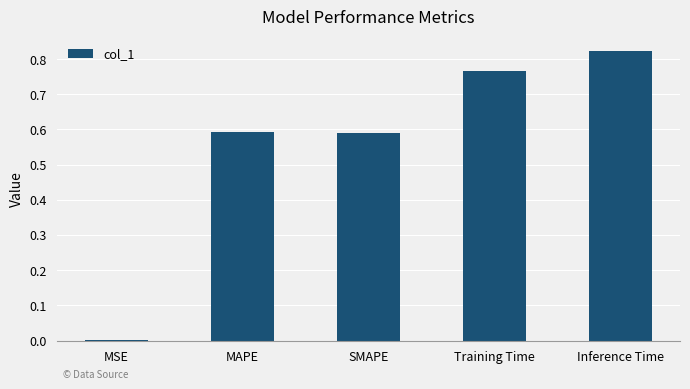

Are the bars horizontal?

No